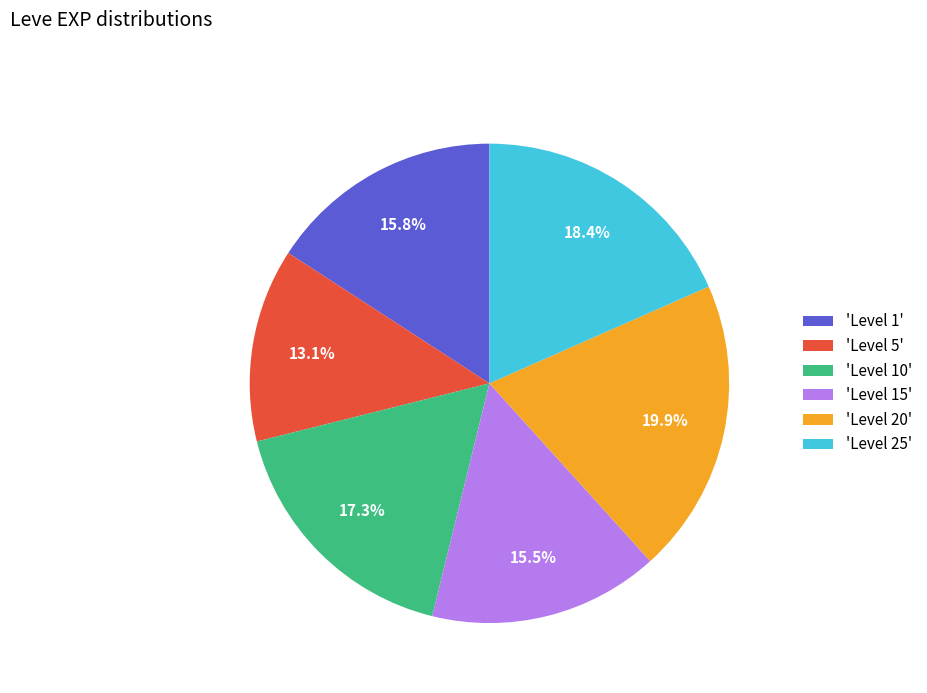

Which category has the smallest portion of the pie?

'Level 5'